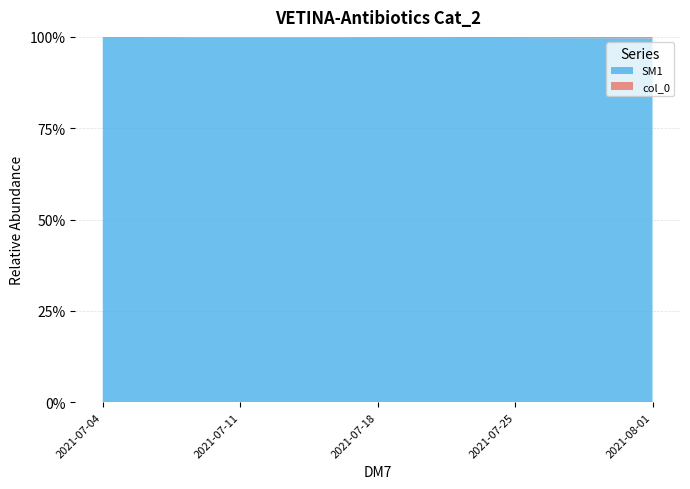

Reading right to left, what are all the values shown in this chart?

col_0: 2021-08-01=4.0	2021-07-25=3.0	2021-07-18=2.0	2021-07-11=1.0	2021-07-04=0.0
SM1: 2021-08-01=1051.3	2021-07-25=942.5	2021-07-18=783.1	2021-07-11=632.4	2021-07-04=540.2